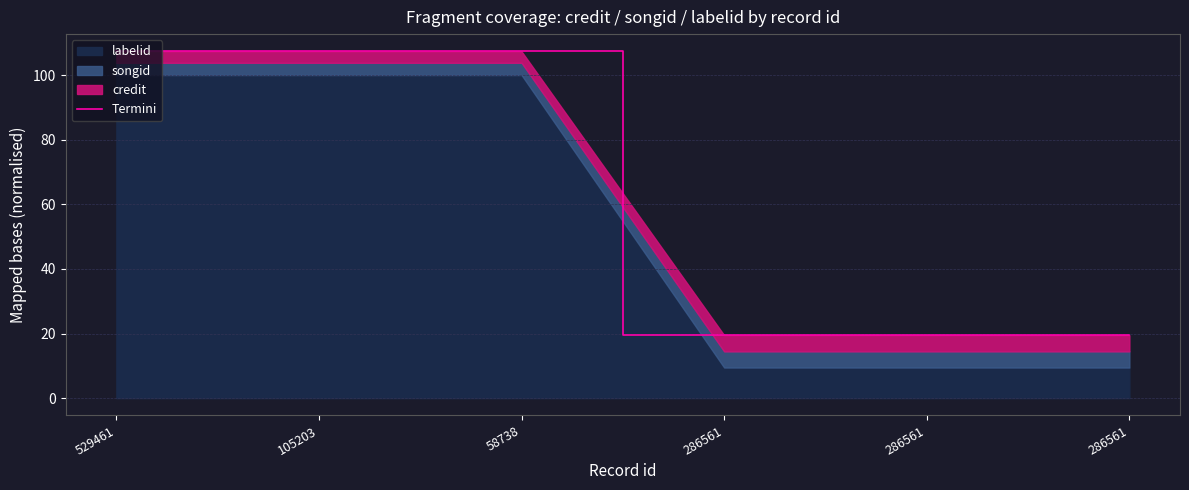

Count the number of categories in the chart.

6